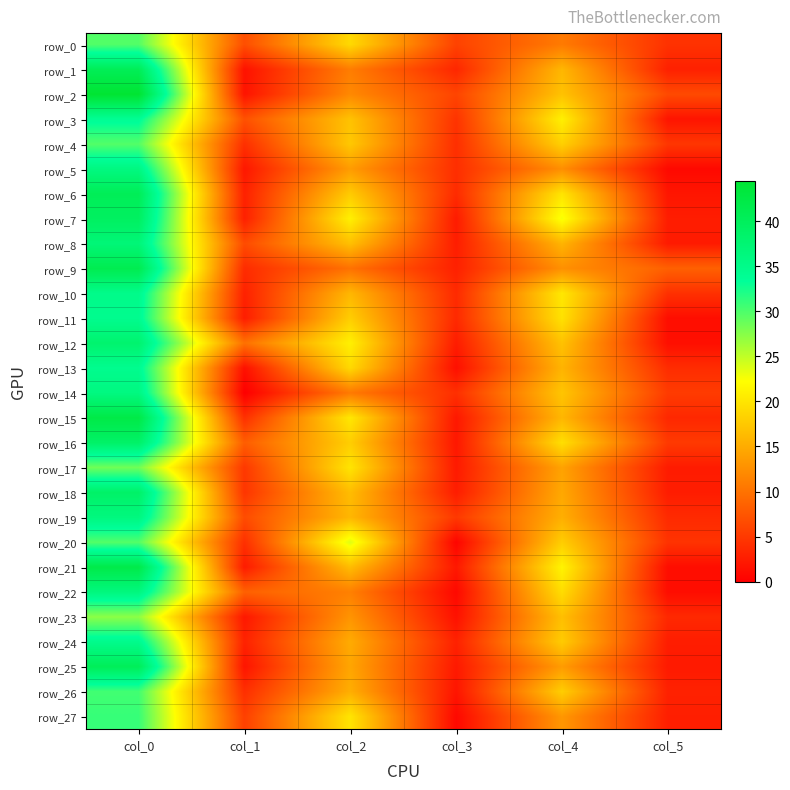

The row_17 series shows 28.5 at col_0. True or false?

True